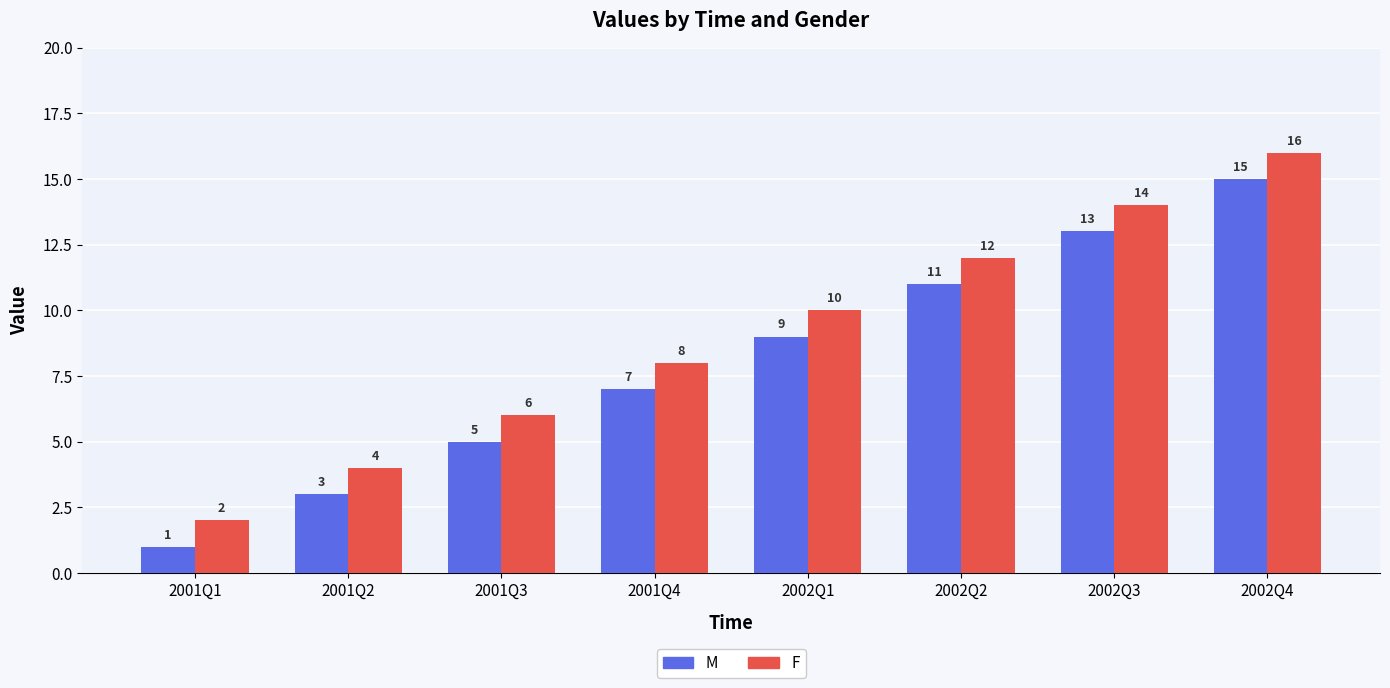

Reading left to right, what are all the values shown in this chart?

M: 1	3	5	7	9	11	13	15
F: 2	4	6	8	10	12	14	16